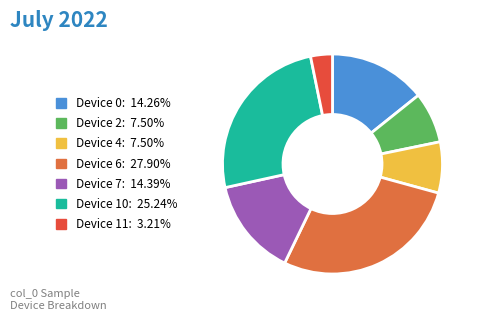

How many slices are in this pie chart?

7